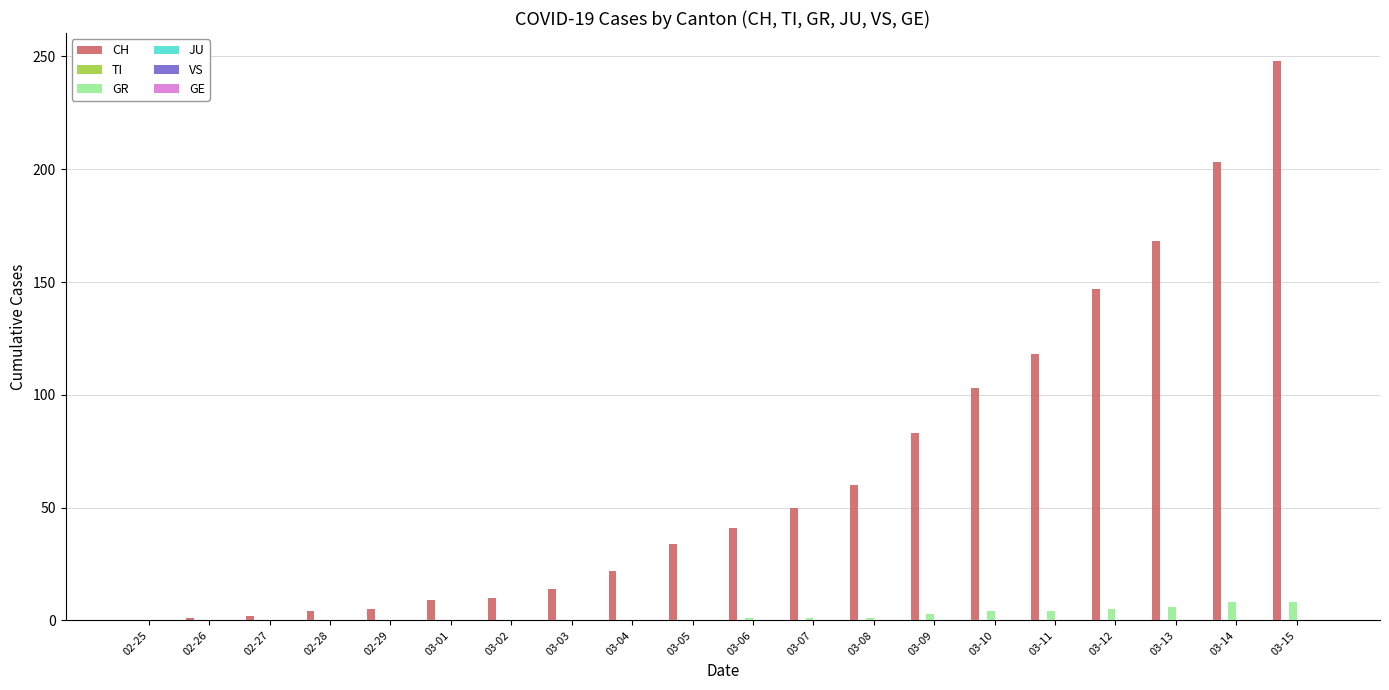

True or false: GR has a value of 0 at 02-26.

True